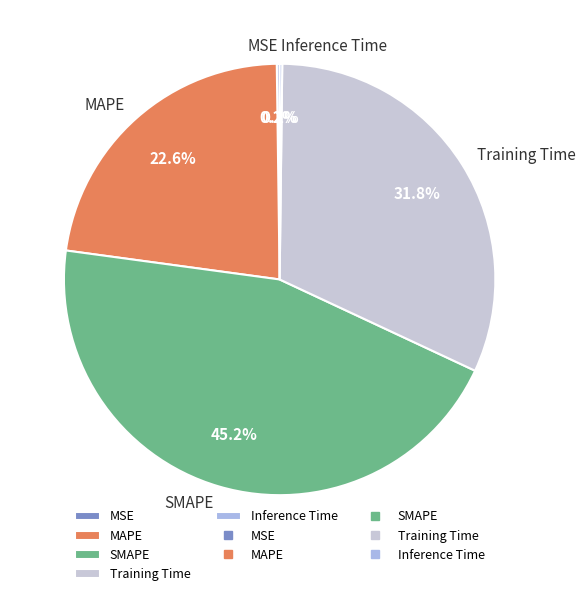

To the nearest percent, what percentage of the pie is SMAPE?

45%